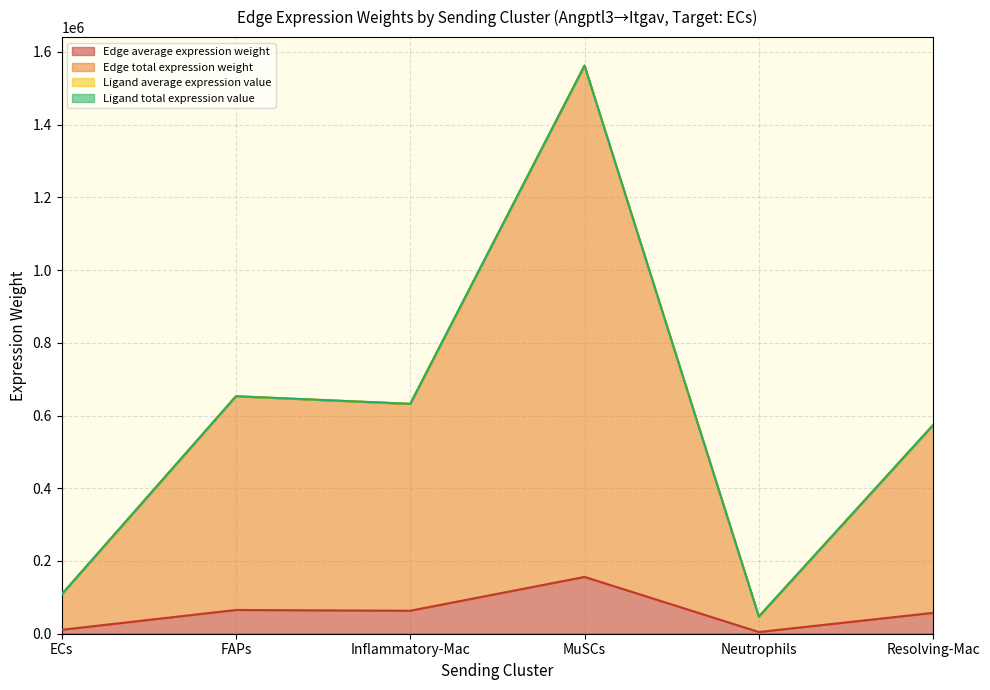

Is the value of Edge total expression weight at Resolving-Mac greater than the value of Ligand average expression value at Resolving-Mac?

No